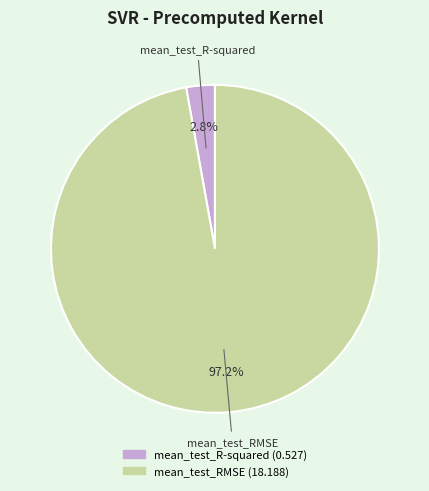

How many segments does this pie chart have?

2